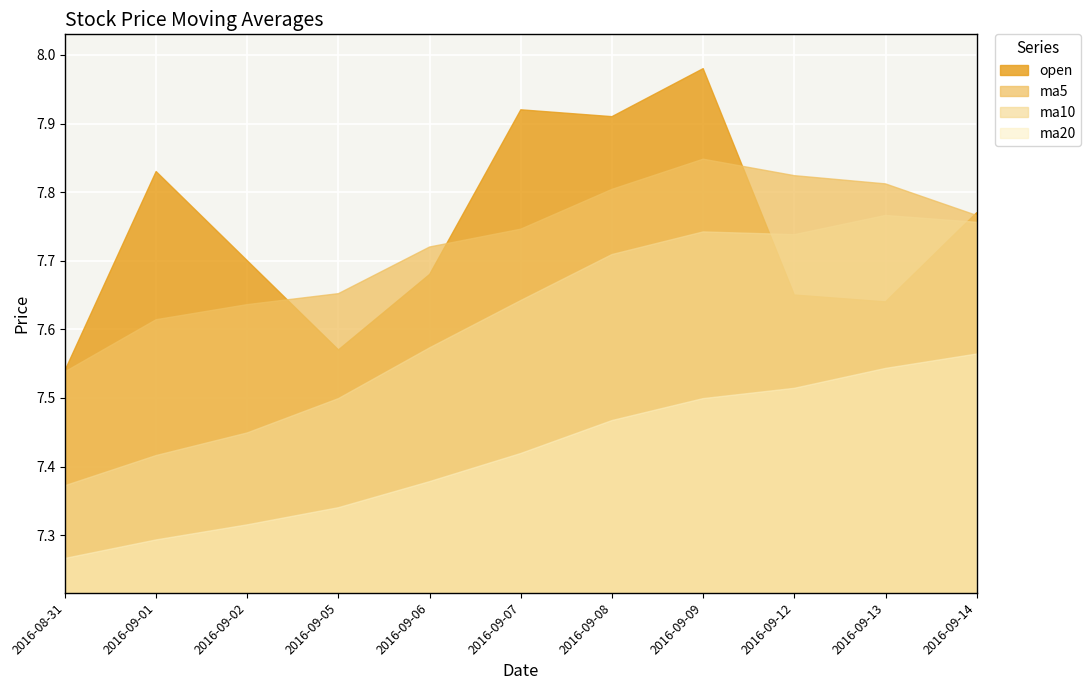

True or false: ma5 and ma20 cross at least once.

False